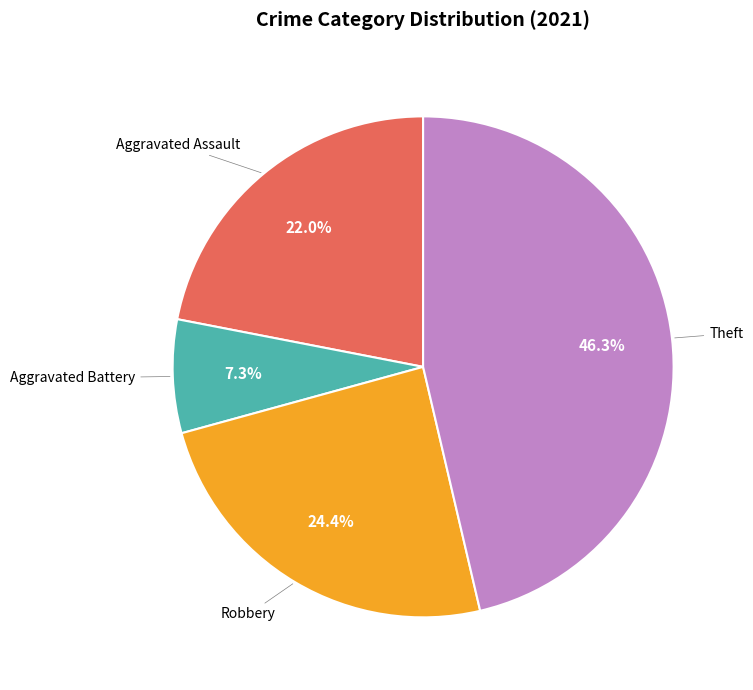

Combined, what portion of the pie is Robbery and Aggravated Battery?

31.7%